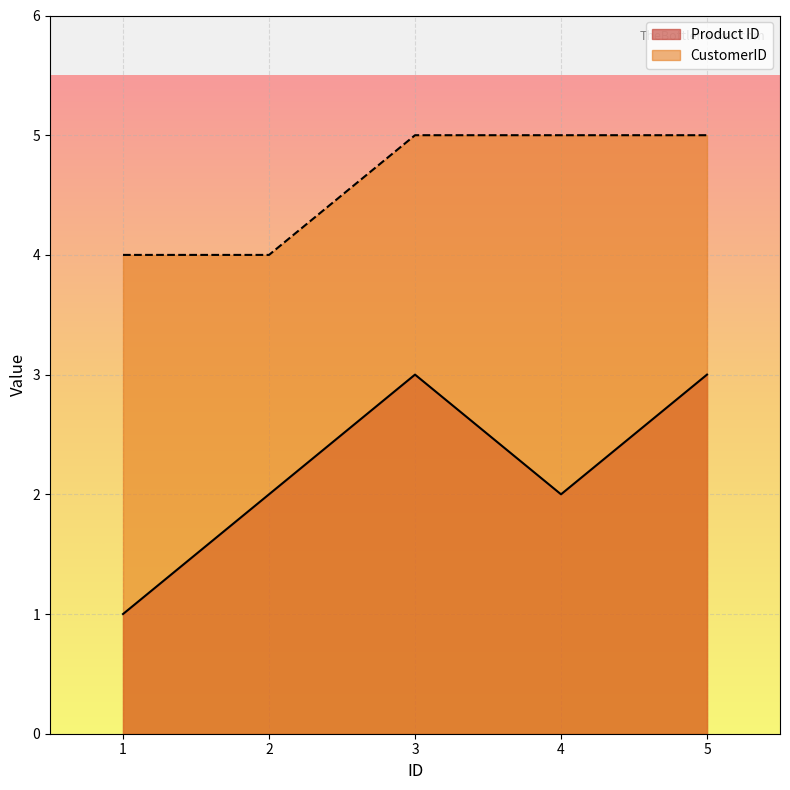

Reading left to right, what are all the values shown in this chart?

Product ID: 1=1	2=2	3=3	4=2	5=3
CustomerID: 1=4	2=4	3=5	4=5	5=5